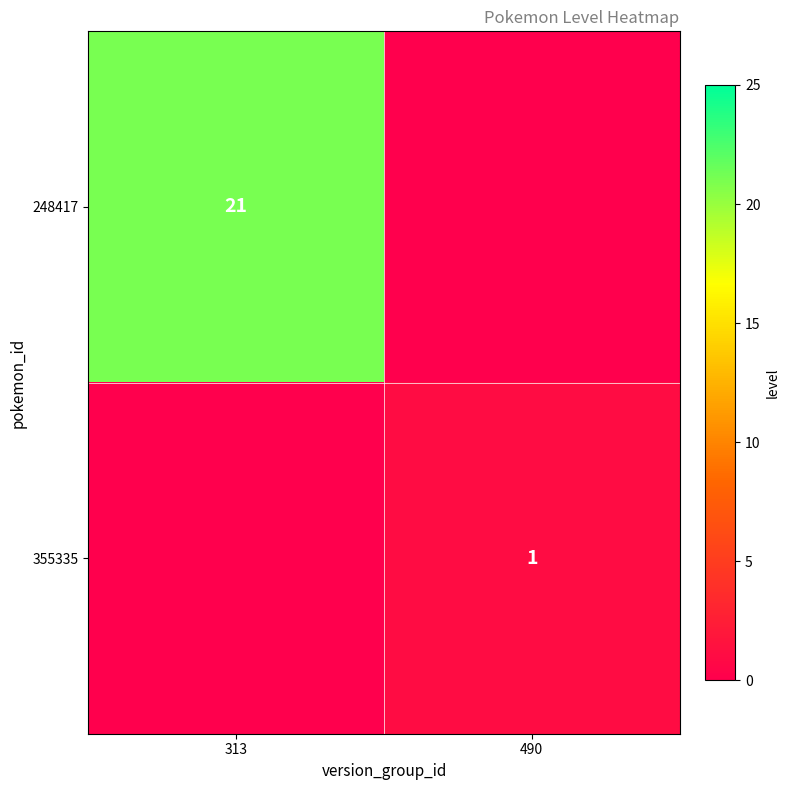

What is the spread (max minus min) of values at 490?

1